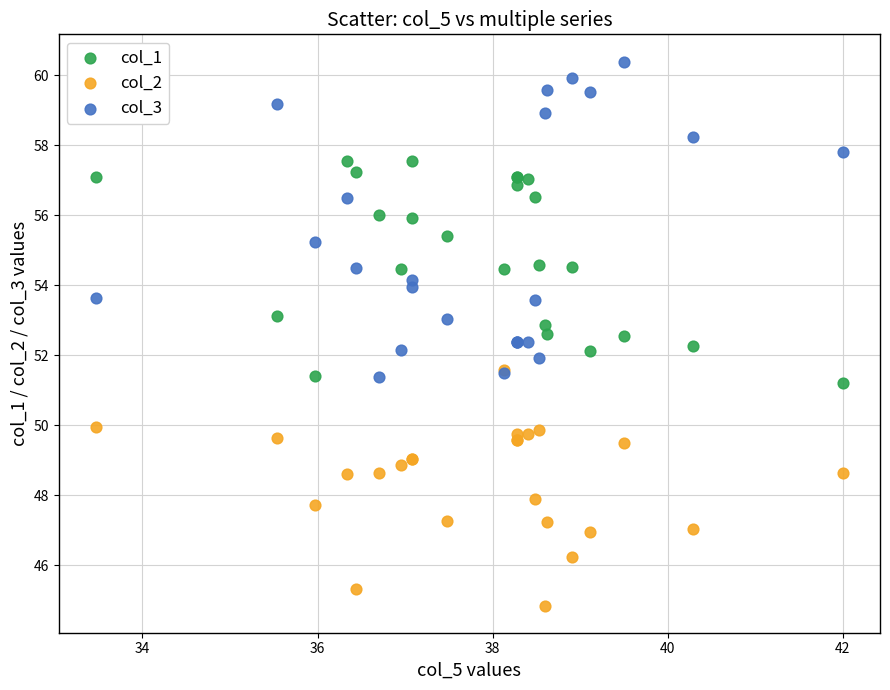

What are all the series names shown in the legend?

col_1, col_2, col_3